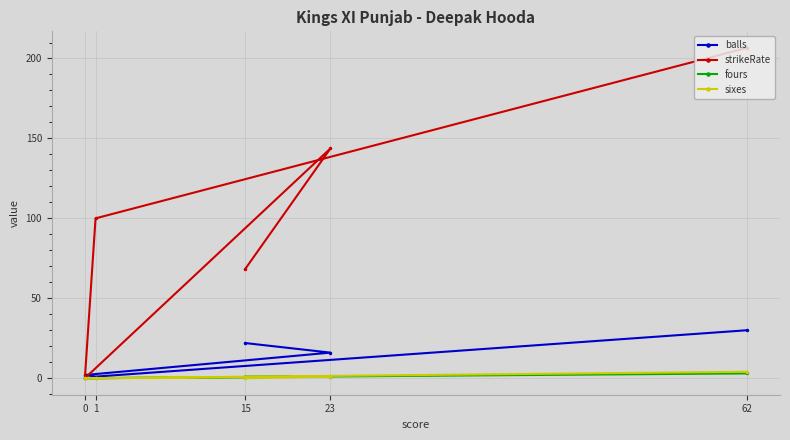

Reading left to right, list all the values displayed in this chart.

balls: 0=2.0	1=1.0	15=22.0	23=16.0	62=30.0
strikeRate: 0=0.0	1=100.0	15=68.2	23=143.8	62=206.7
fours: 0=0.0	1=0.0	15=1.0	23=1.0	62=3.0
sixes: 0=0.0	1=0.0	15=0.0	23=1.0	62=4.0